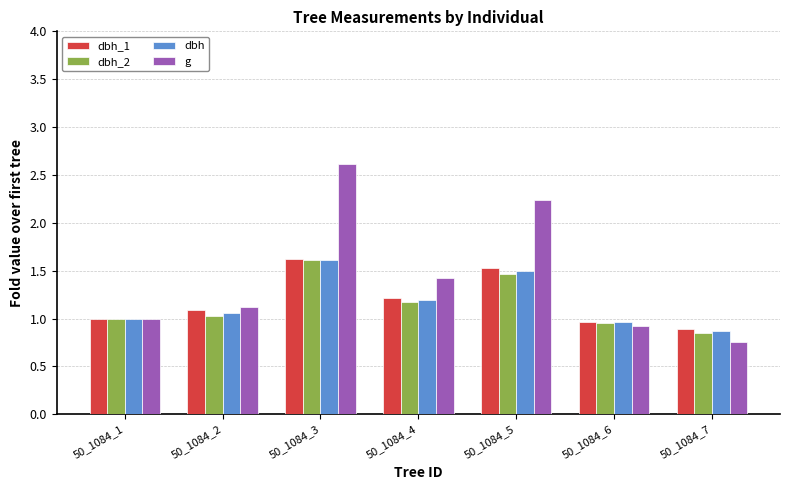

Which series changed the most between 50_1084_1 and 50_1084_6?

g